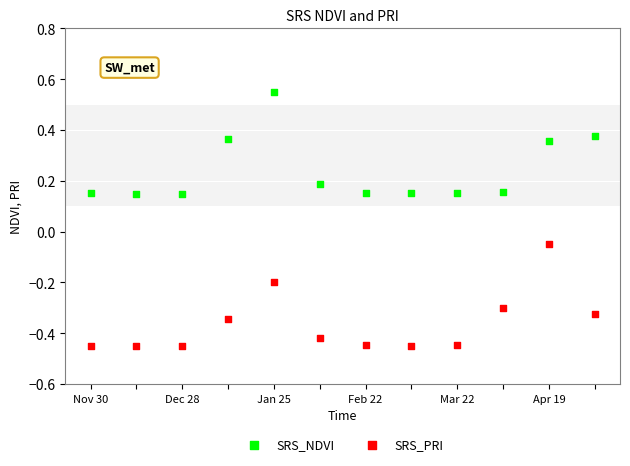

Which series reaches the maximum Y coordinate?

SRS_NDVI